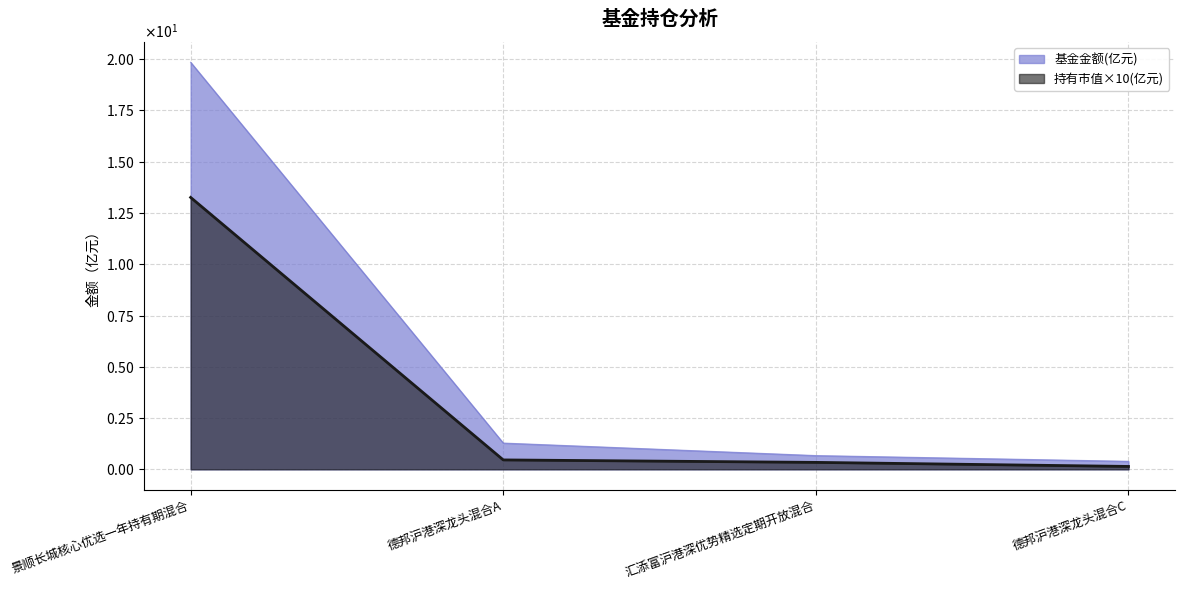

True or false: 基金金额(亿元) has more than 2 interior local peaks.

False